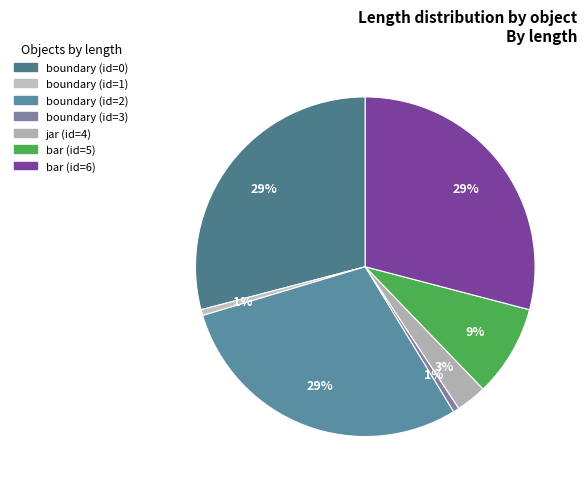

Is there a majority slice in this chart?

No